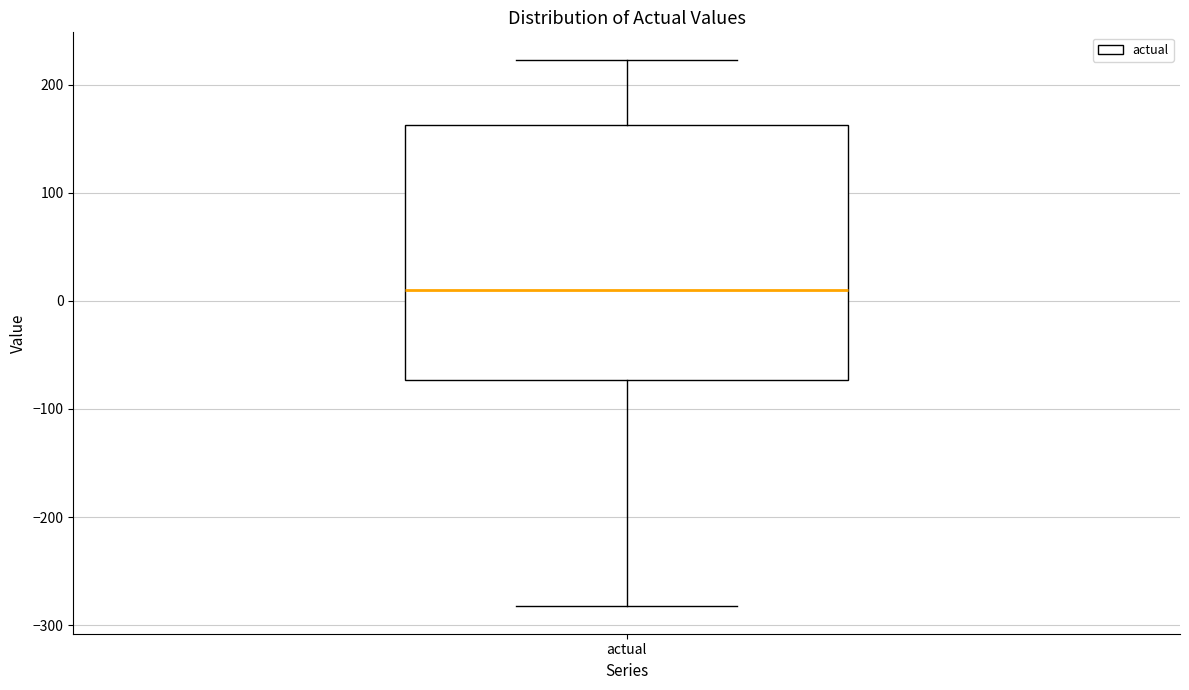

Transcribe this box plot: give where the median line is, the range the box spans, and where the two whiskers end, as read against the y-axis. The values are not printed on the chart, so give them approximately, as read against the axis.

median 10, box -70 to 160, whiskers -280 to 220